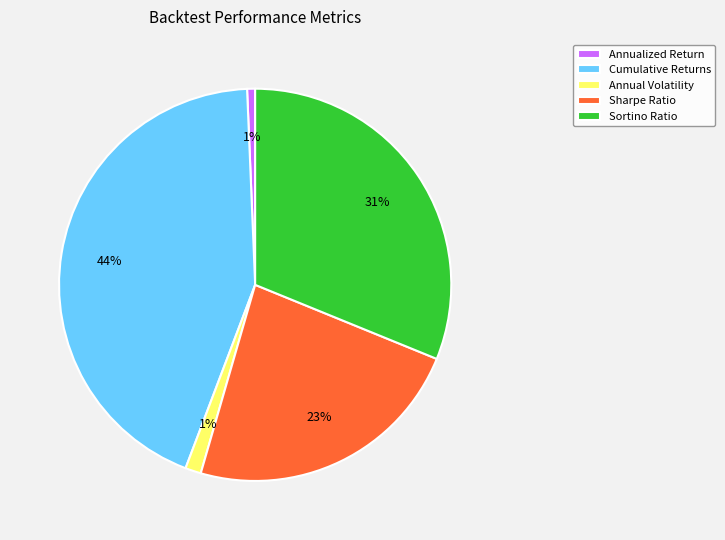

What percentage is the Cumulative Returns slice, to the nearest percent?

44%